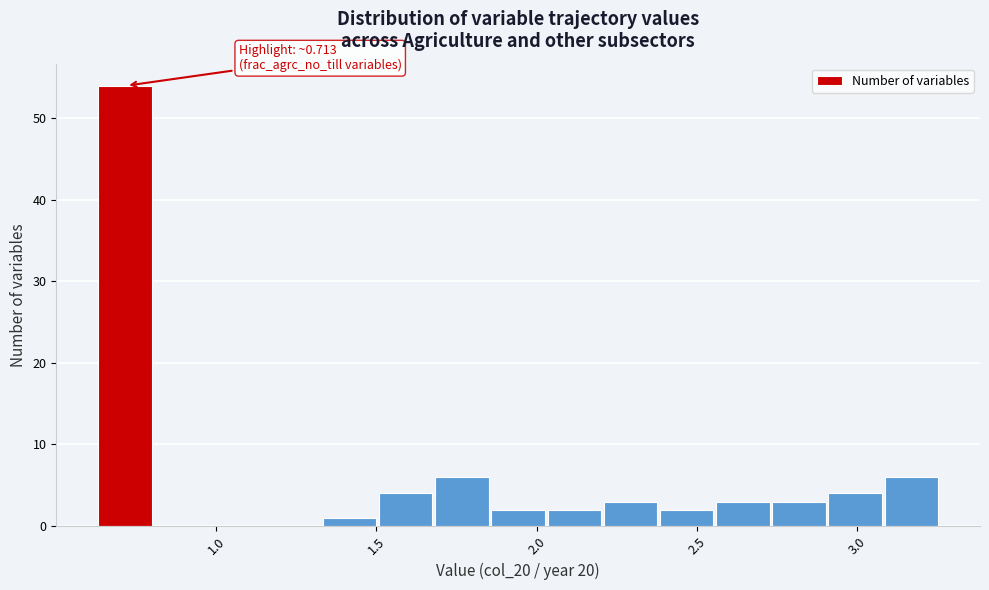

Read against the x-axis, roughly where is the centre of the tallest bar?

0.70